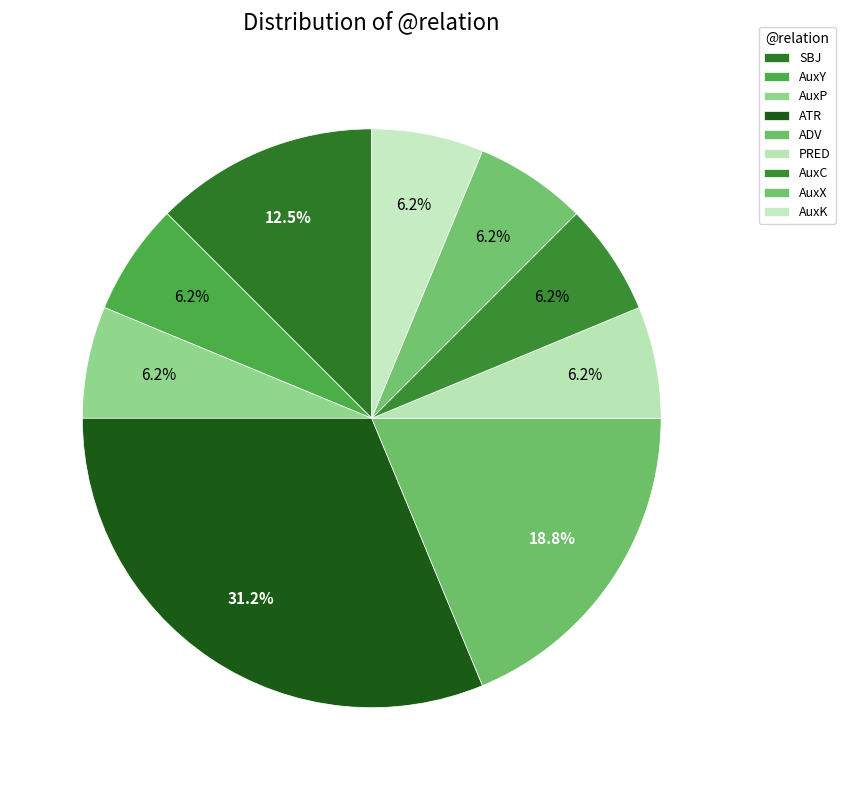

How many segments does this pie chart have?

9